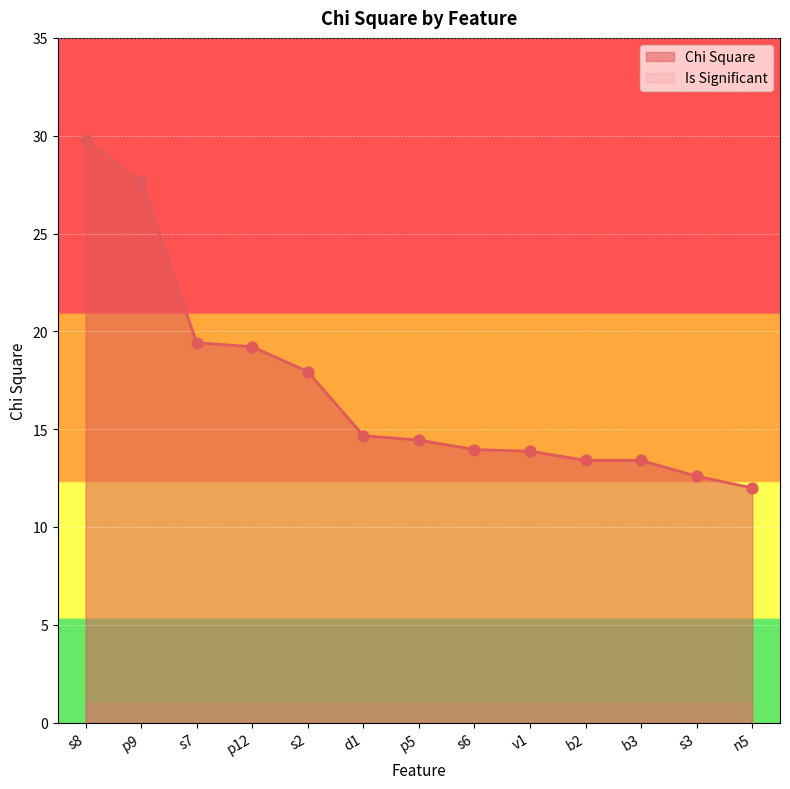

What is the ratio of the value at p9 to the value at s2?

1.5